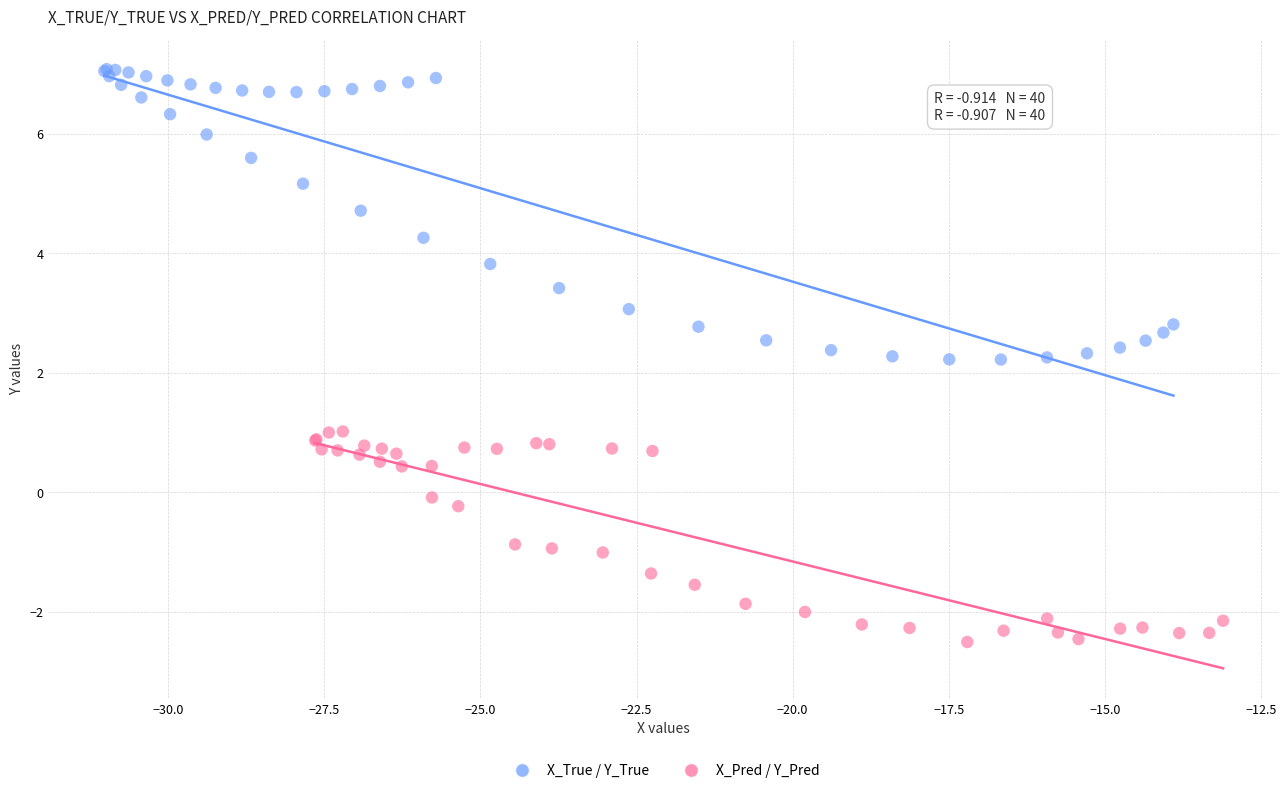

Which series reaches the minimum Y coordinate?

X_Pred / Y_Pred